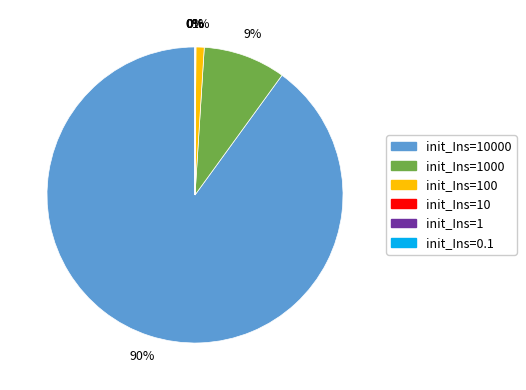

To the nearest percent, what is the difference between the largest and smallest slice percentages?

90%